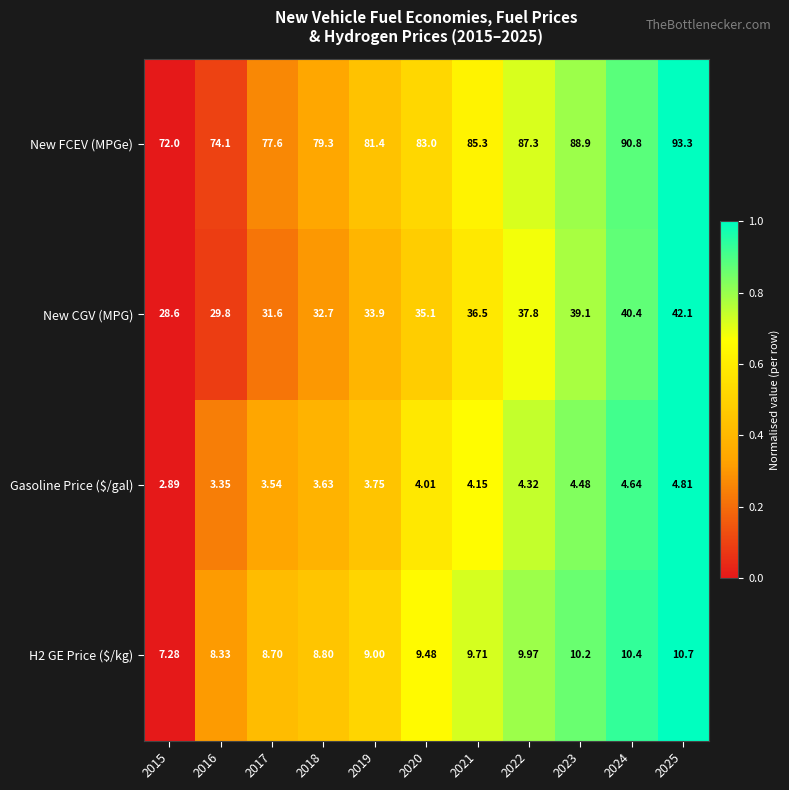

Which series has the largest total across all categories?

New FCEV (MPGe)